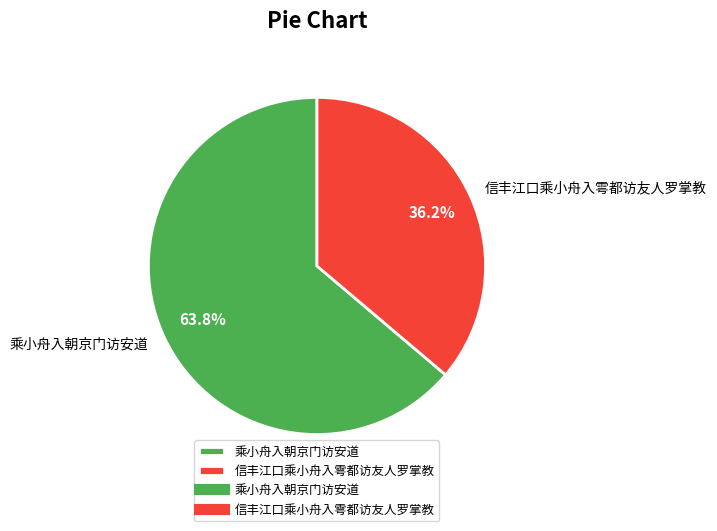

To the nearest percent, what is the difference between the 乘小舟入朝京门访安道 and 信丰江口乘小舟入雩都访友人罗掌教 slice percentages?

28%